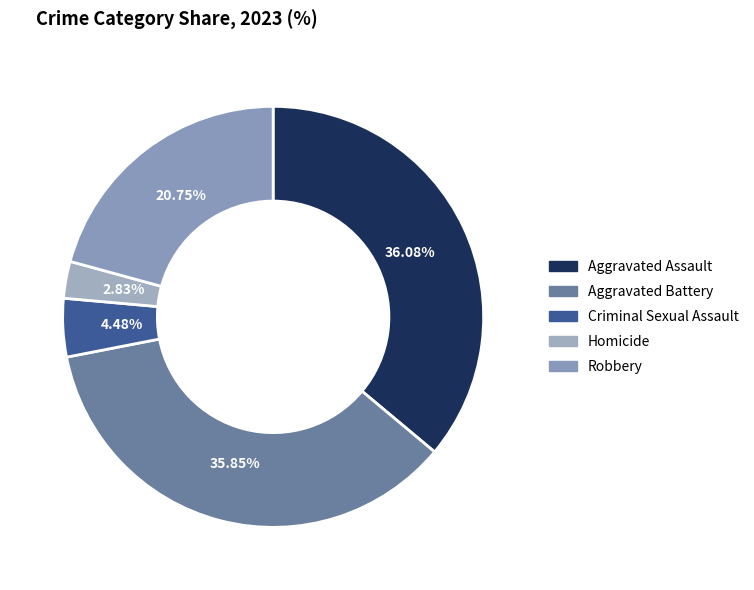

Is Robbery the majority of the pie?

No